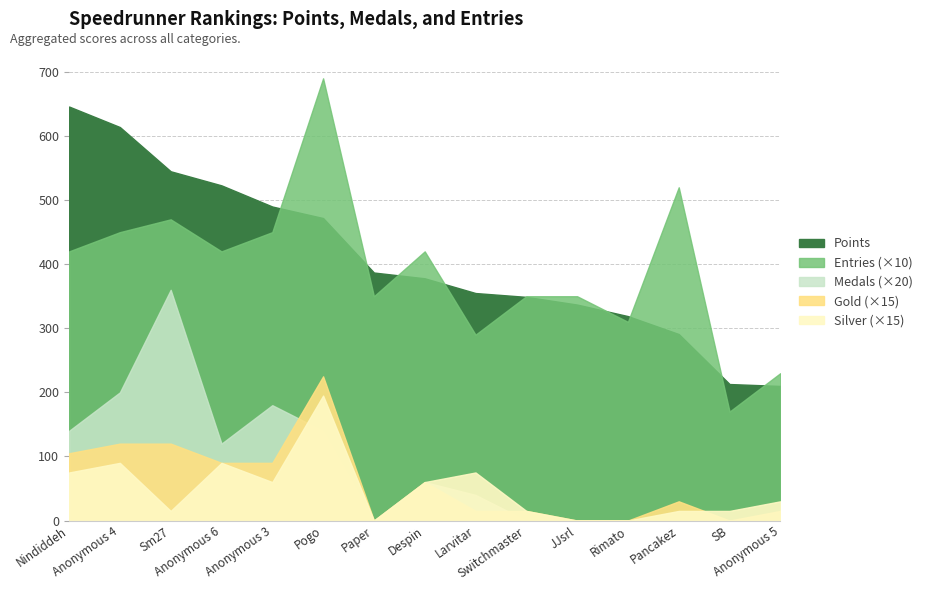

Reading right to left, extract all data points from this chart.

Points: 210	213	291	319	337	349	355	378	387	472	490	523	545	614	646
Medals: 0	0	0	0	0	0	2	3	0	7	9	6	18	10	7
Entries: 23	17	52	31	35	35	29	42	35	69	45	42	47	45	42
Gold: 1	0	2	0	0	1	1	4	0	15	6	6	8	8	7
Silver: 2	1	1	0	0	1	5	4	0	13	4	6	1	6	5